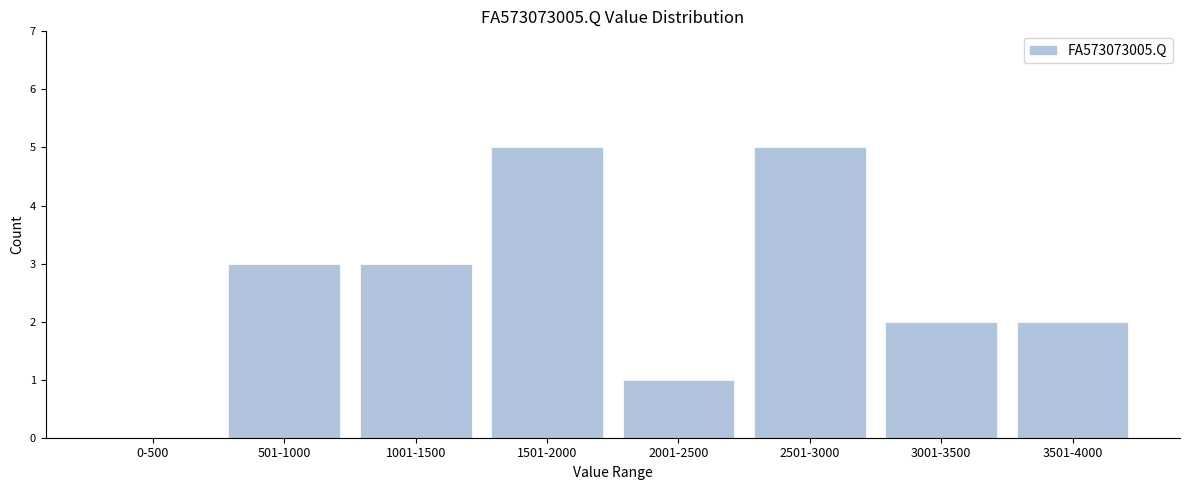

Reading left to right, what are all the values shown in this chart?

0-500=0	501-1000=3	1001-1500=3	1501-2000=5	2001-2500=1	2501-3000=5	3001-3500=2	3501-4000=2